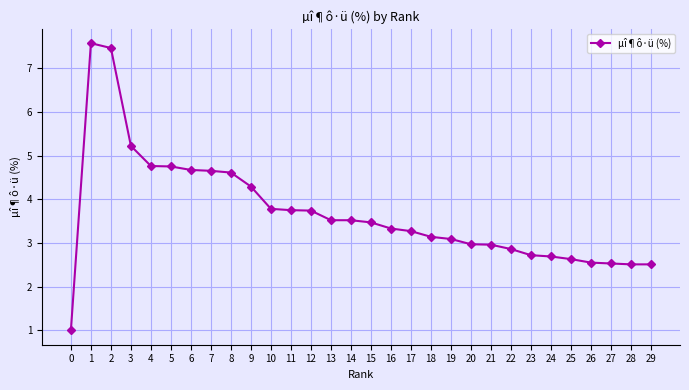

What is the sum of all values?

110.5